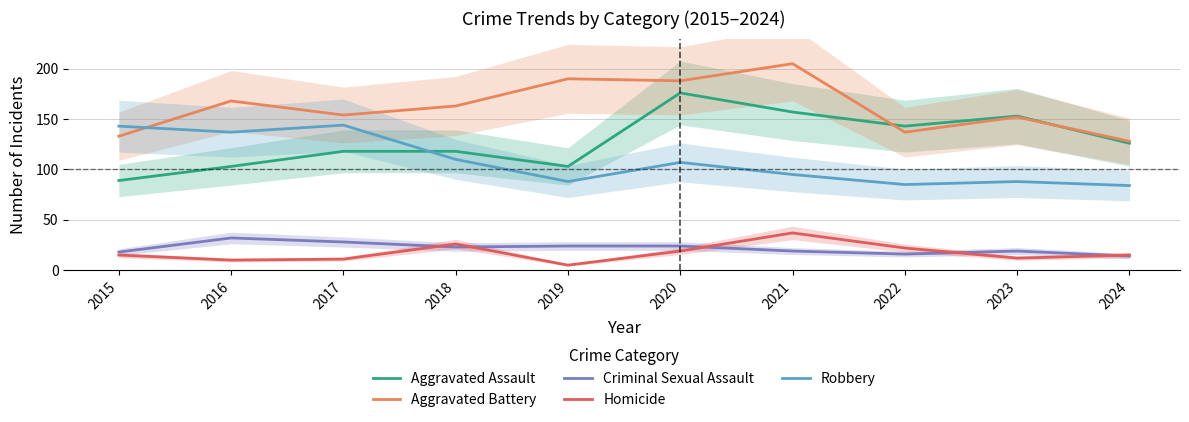

Reading right to left, transcribe all the data shown in this chart.

Aggravated Assault: 126	153	143	157	176	103	118	118	103	89
Aggravated Battery: 128	152	137	205	188	190	163	154	168	133
Criminal Sexual Assault: 14	19	16	19	24	24	23	28	32	18
Homicide: 15	12	22	37	19	5	26	11	10	15
Robbery: 84	88	85	95	107	88	110	144	137	143